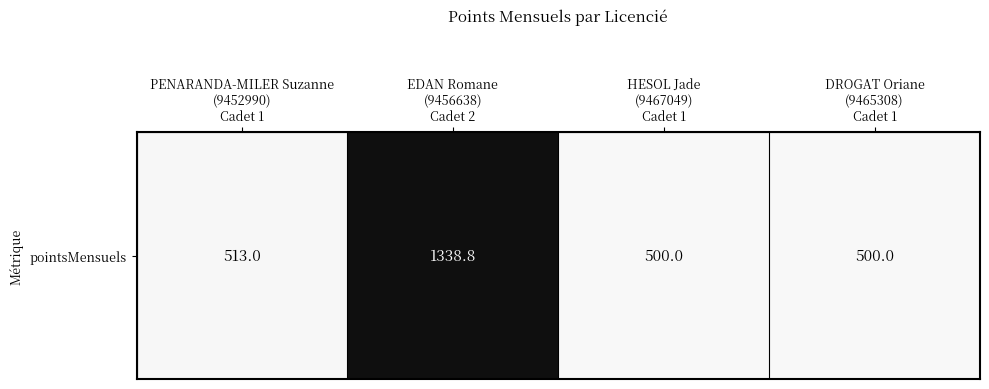

Reading left to right, what are all the values shown in this chart?

513.0	1338.8	500.0	500.0